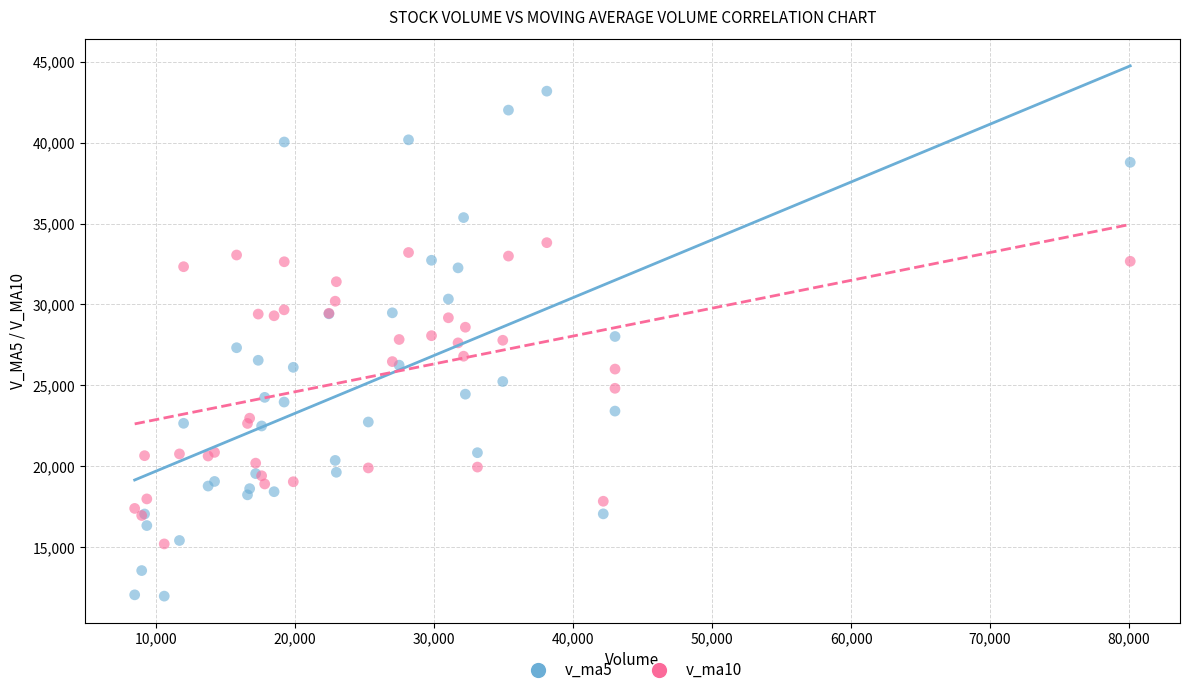

Which series reaches the maximum Y coordinate?

v_ma5